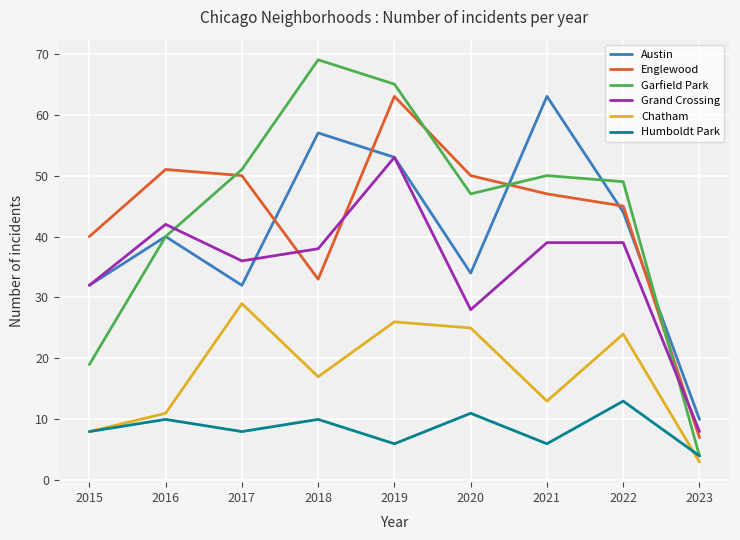

Which series has the widest spread of values?

Garfield Park